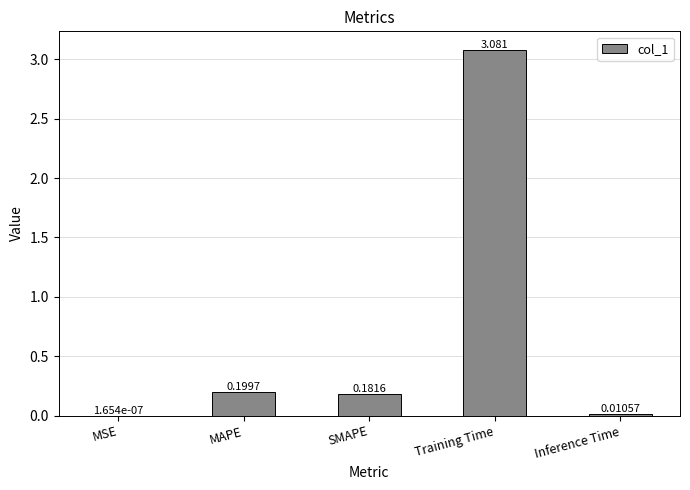

What is the sum of all values?

3.5